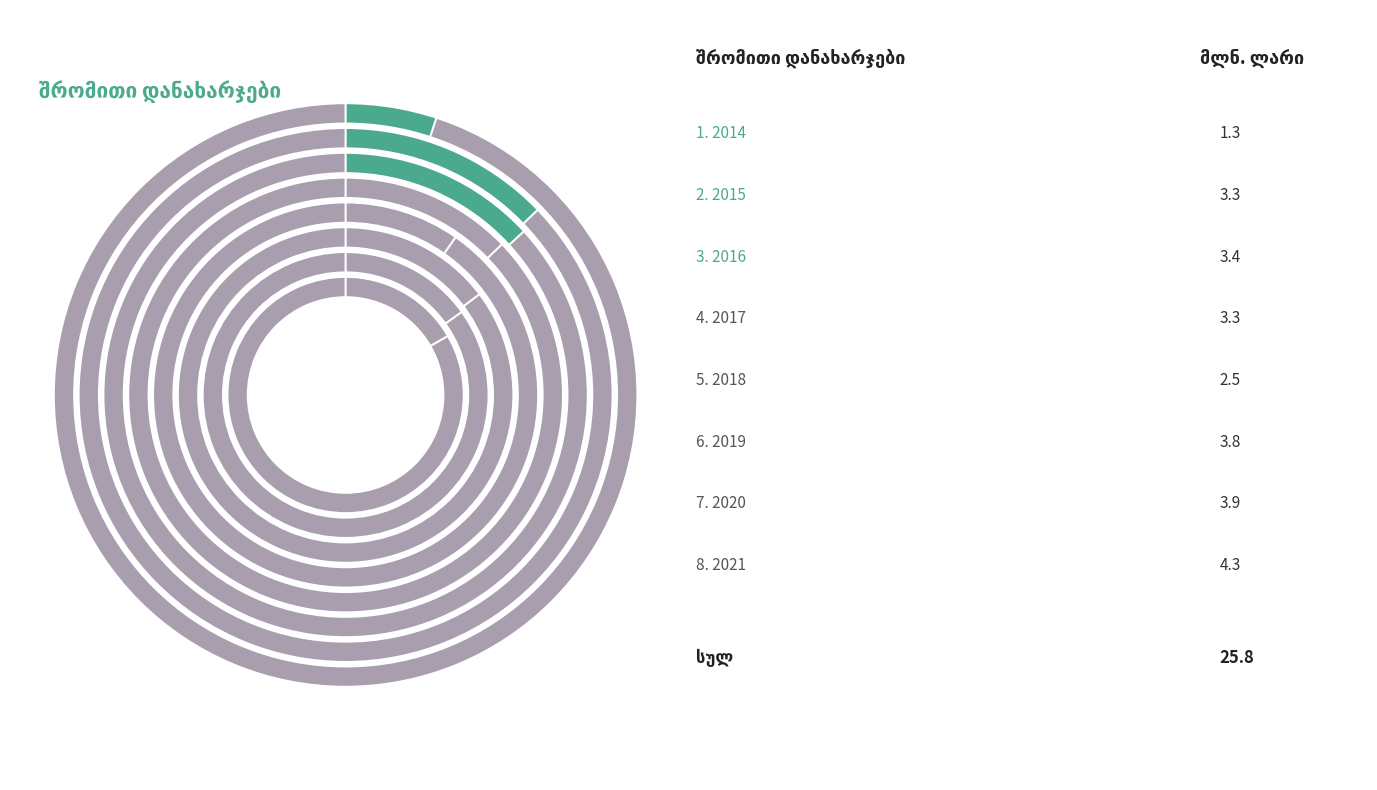

Which slice is the smallest?

2014